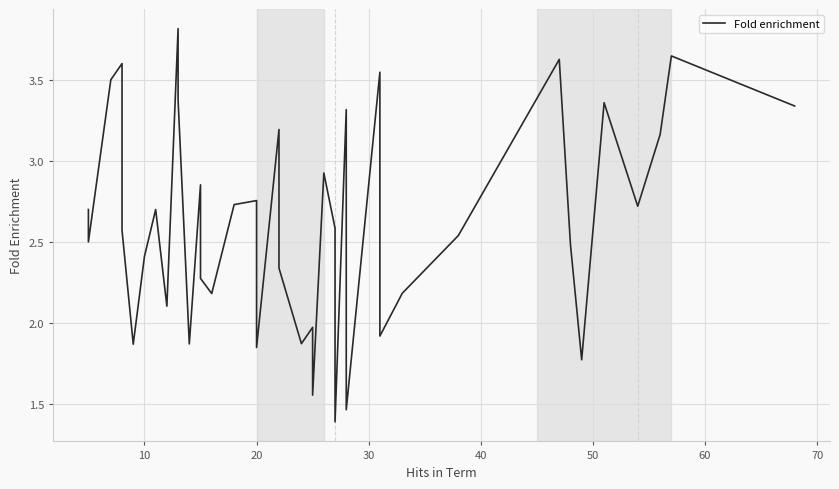

How many lines are shown in the chart?

1